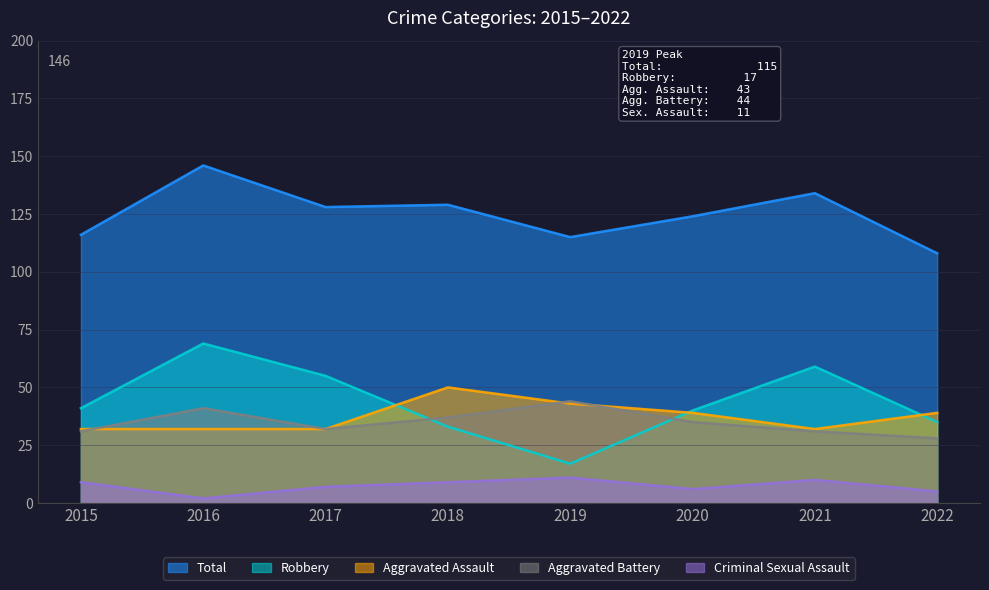

At which label is Aggravated Battery closest to 36?

2018